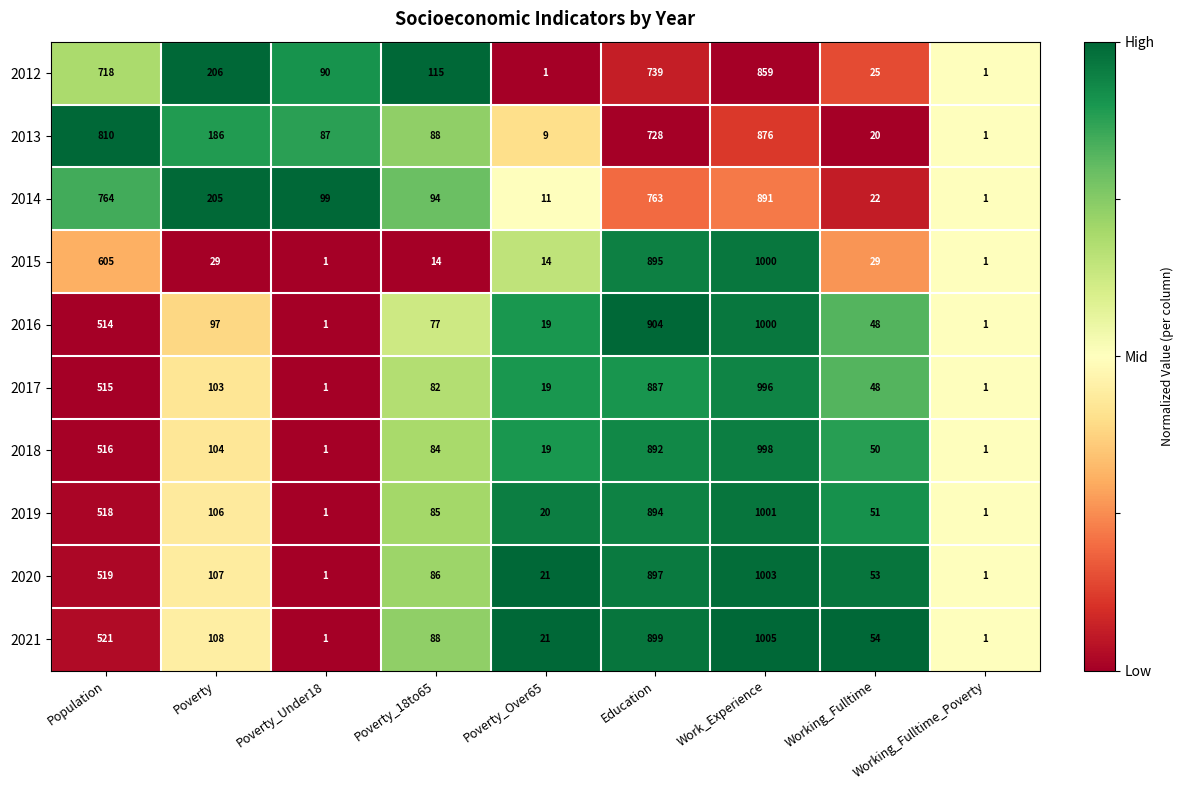

The value of 2019 at Poverty is 106. True or false?

True